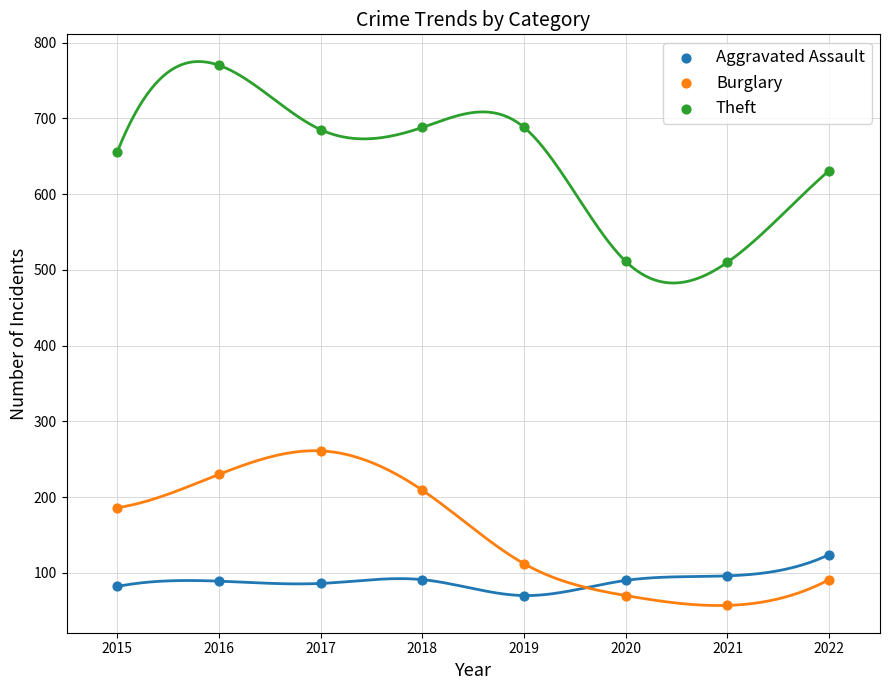

Which series contains the lowest Y value?

Burglary